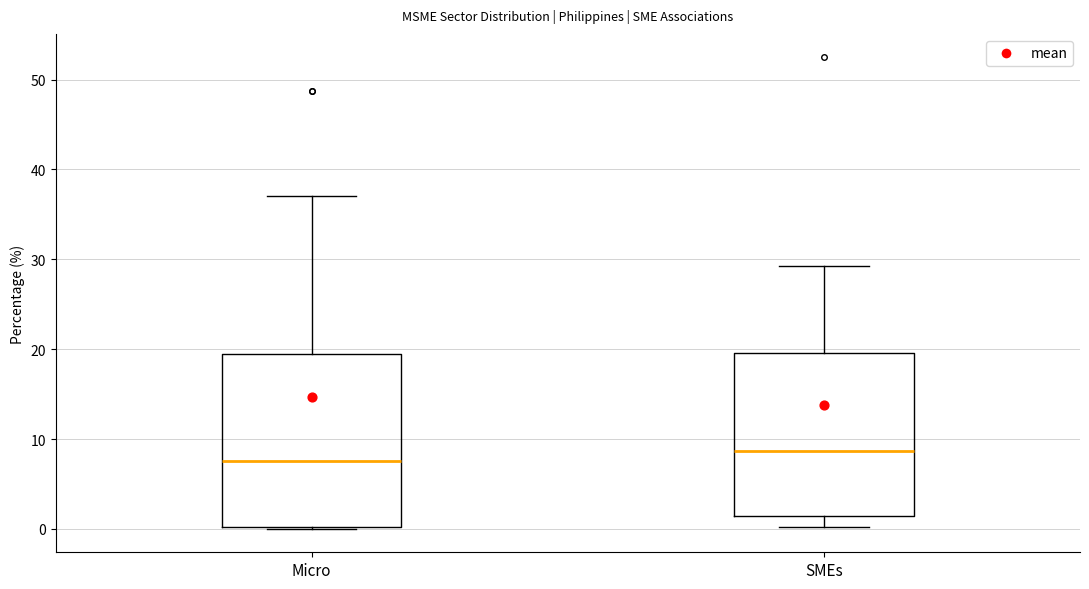

Where is the lower edge of the box for SMEs on the y-axis? The values are not printed on the chart, so give them approximately, as read against the axis.

1